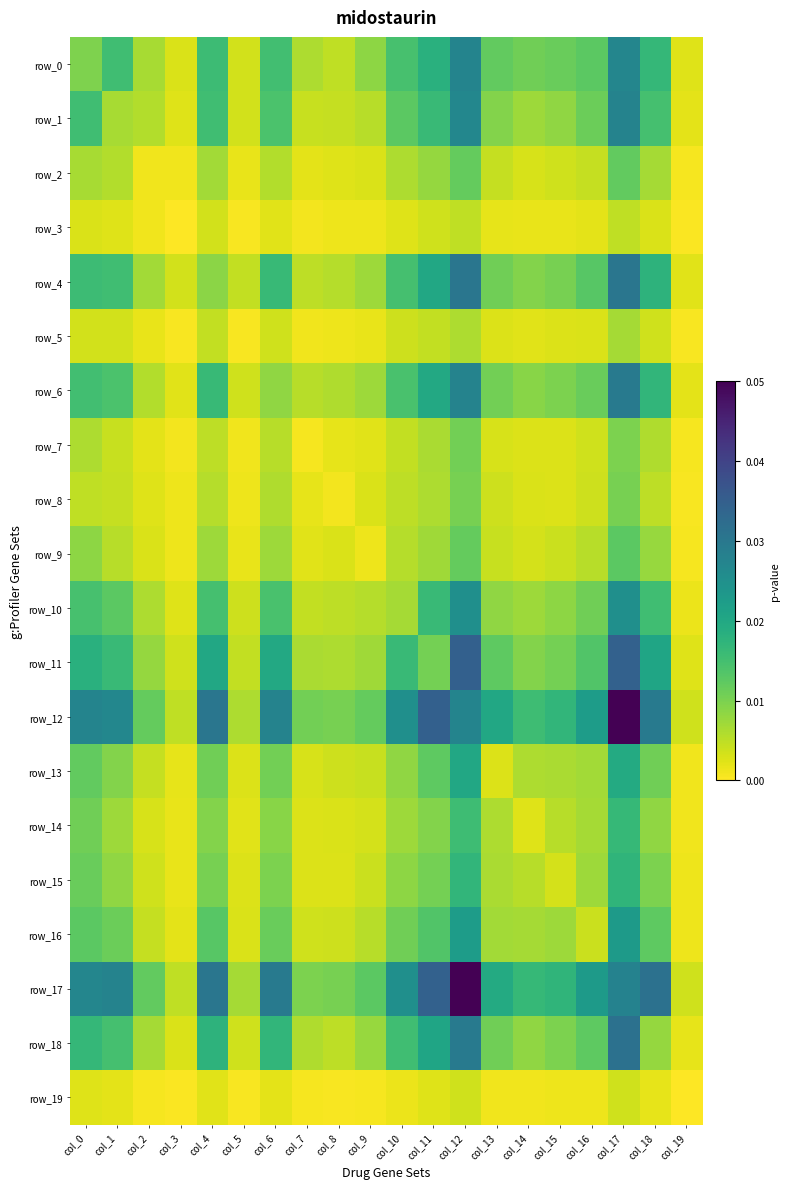

The row_4 series shows 0.0 at col_13. True or false?

True